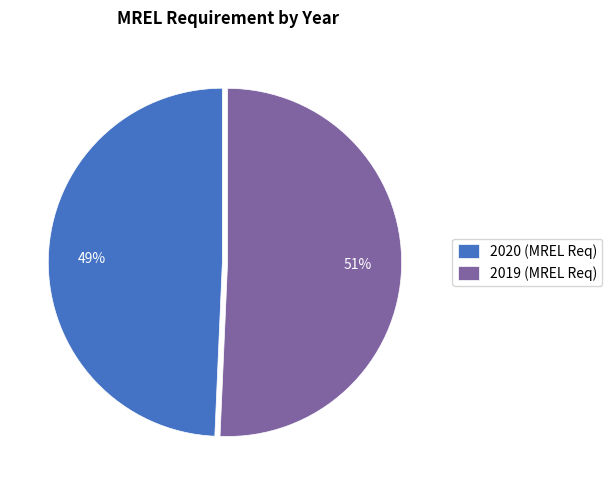

To the nearest percent, what is the combined percentage of 2020 and 2019?

100%